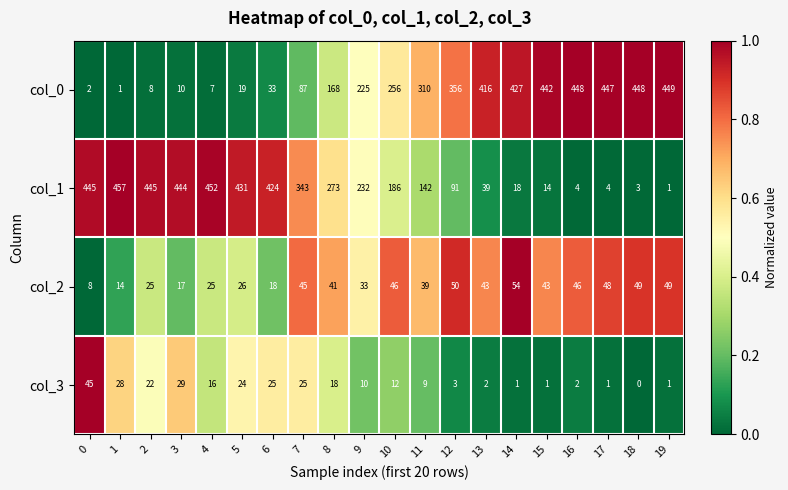

Is it true that col_1 equals 674 at 1?

False